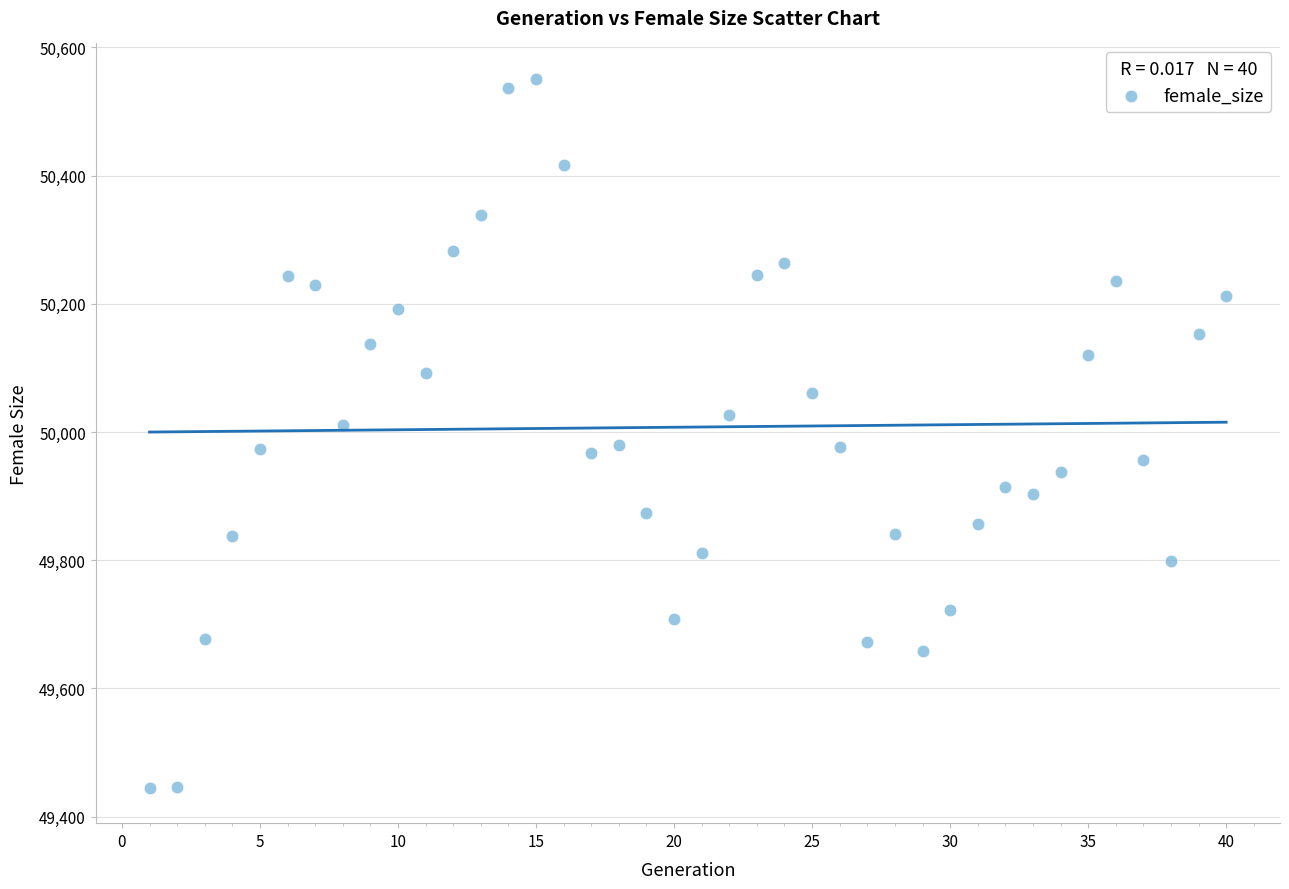

What is the range of Y values (max minus min)?

1106